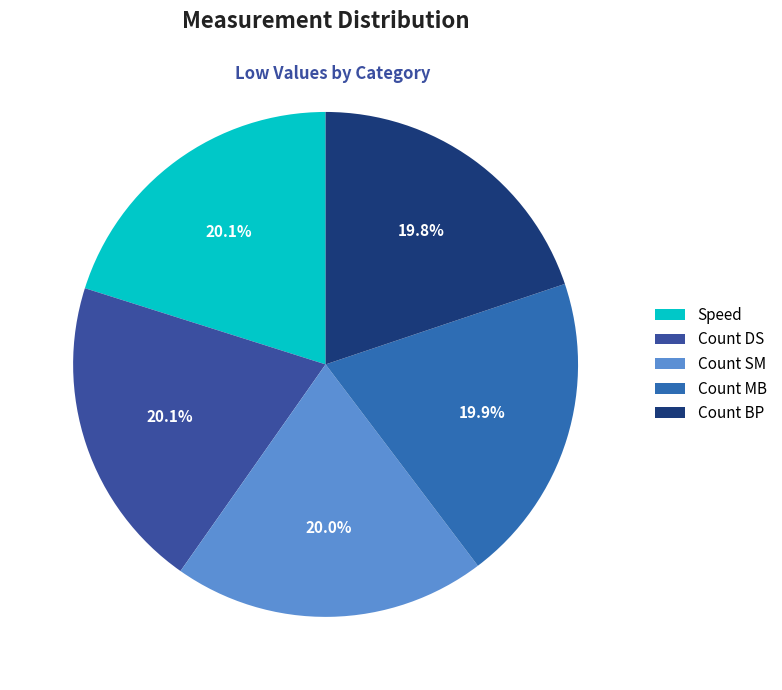

What percentage is NOT represented by Speed?

79.9%